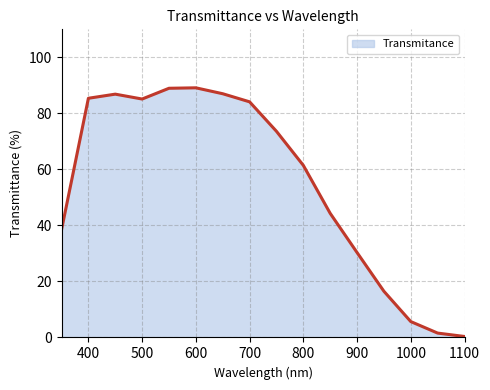

How many lines are shown in the chart?

1